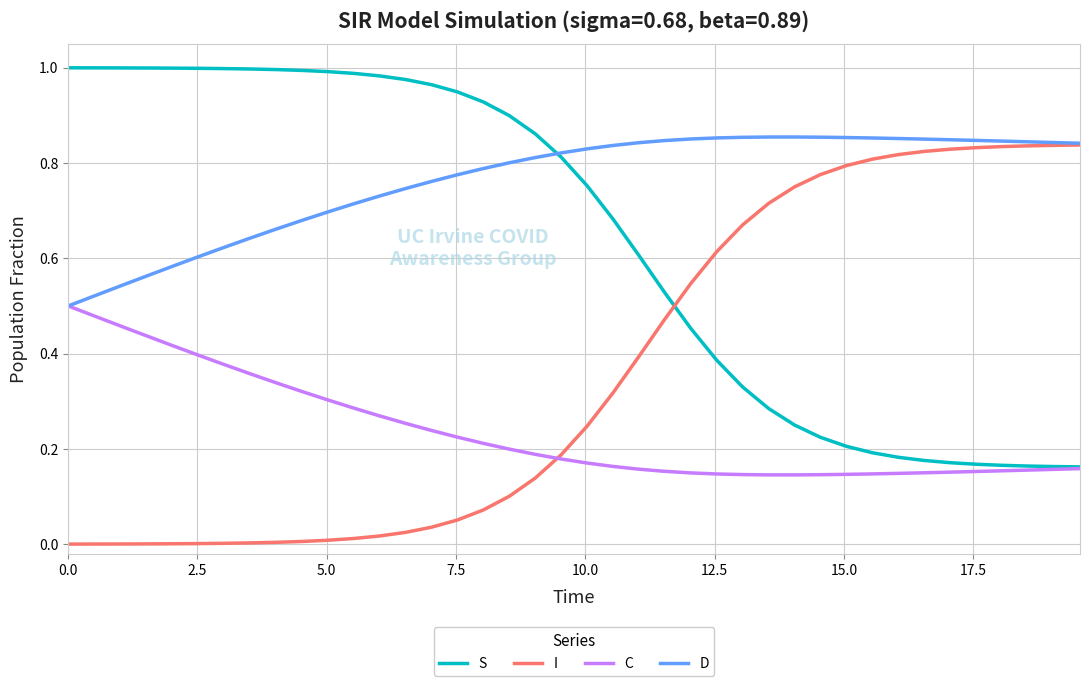

Which series has the largest total across all categories?

D